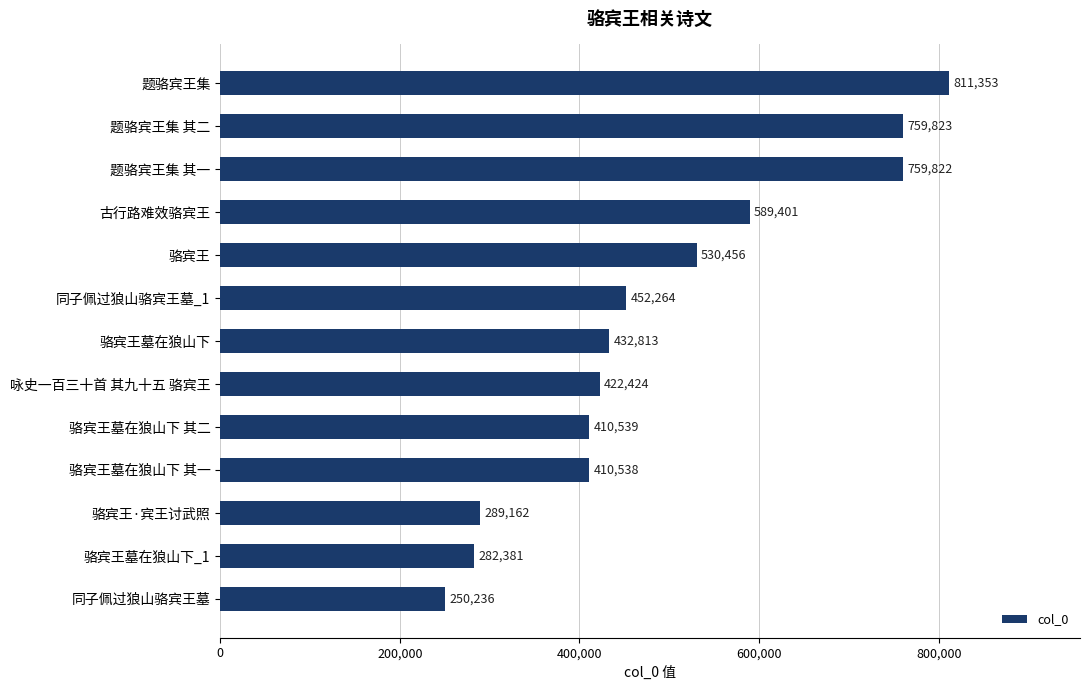

List the labels in order of value, smallest first.

同子佩过狼山骆宾王墓, 骆宾王墓在狼山下_1, 骆宾王·宾王讨武照, 骆宾王墓在狼山下 其一, 骆宾王墓在狼山下 其二, 咏史一百三十首 其九十五 骆宾王, 骆宾王墓在狼山下, 同子佩过狼山骆宾王墓_1, 骆宾王, 古行路难效骆宾王, 题骆宾王集 其一, 题骆宾王集 其二, 题骆宾王集